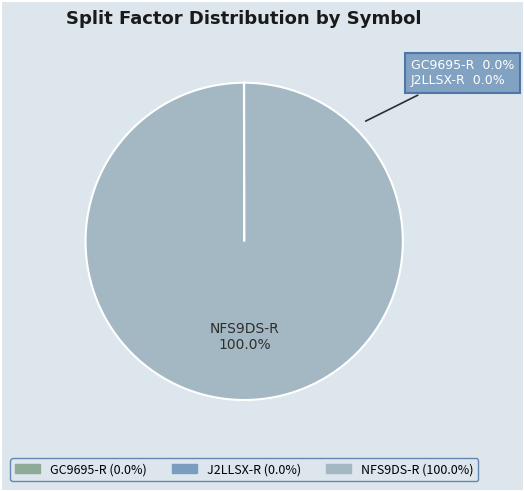

How many segments does this pie chart have?

3